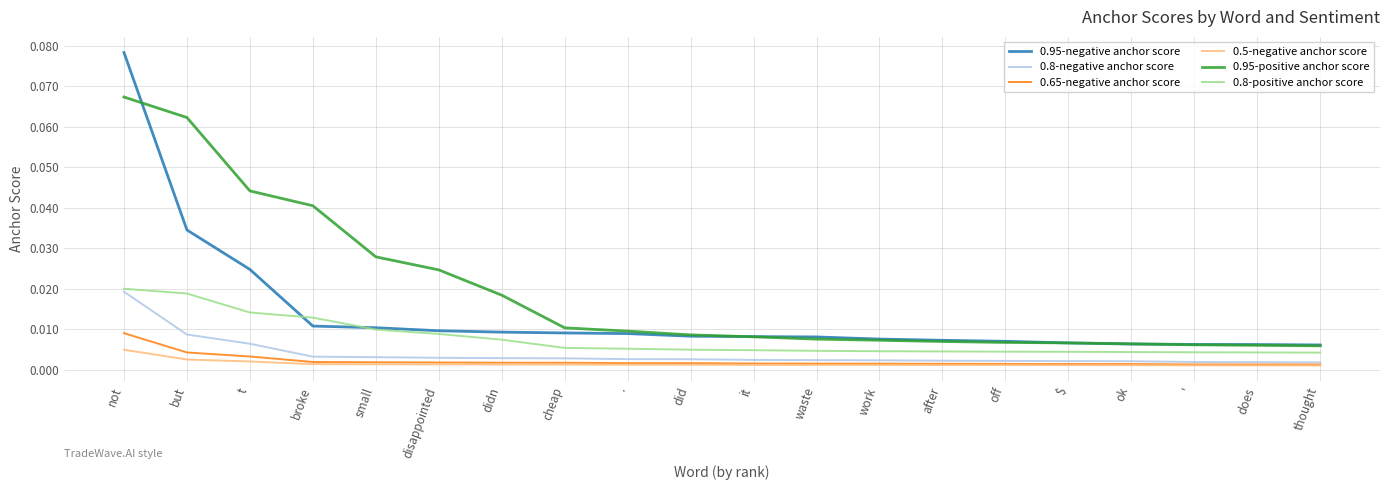

True or false: 0.65-negative anchor score and 0.8-positive anchor score cross at least once.

False